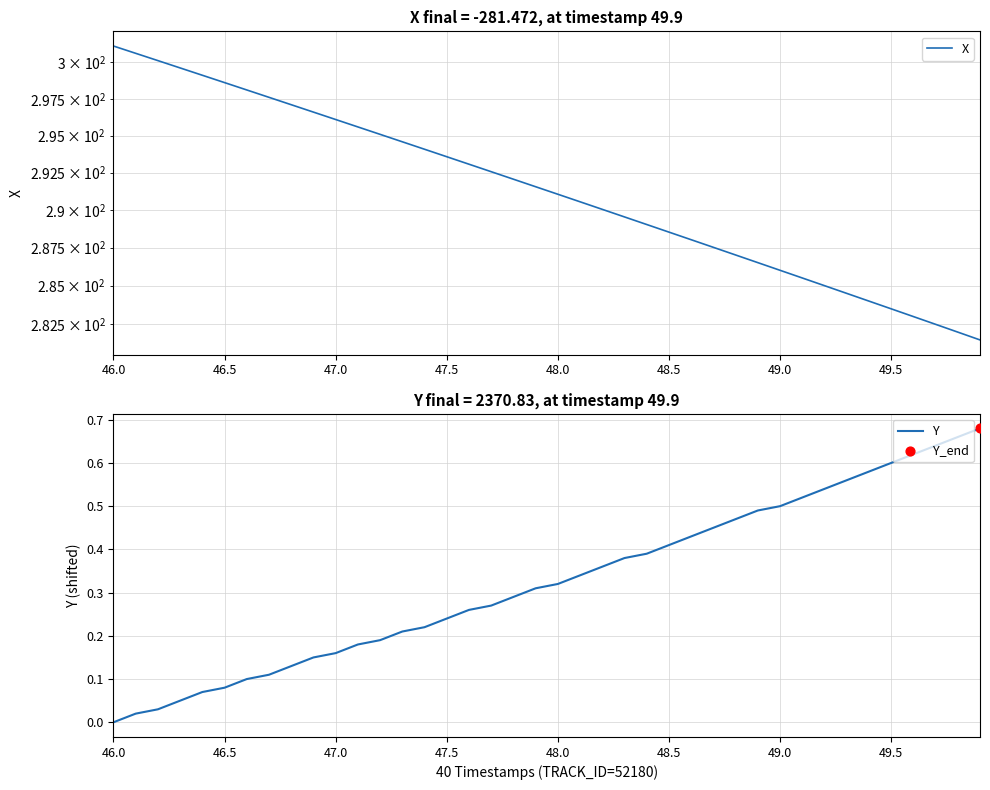

Which category has the lowest value in the Y series?

46.0